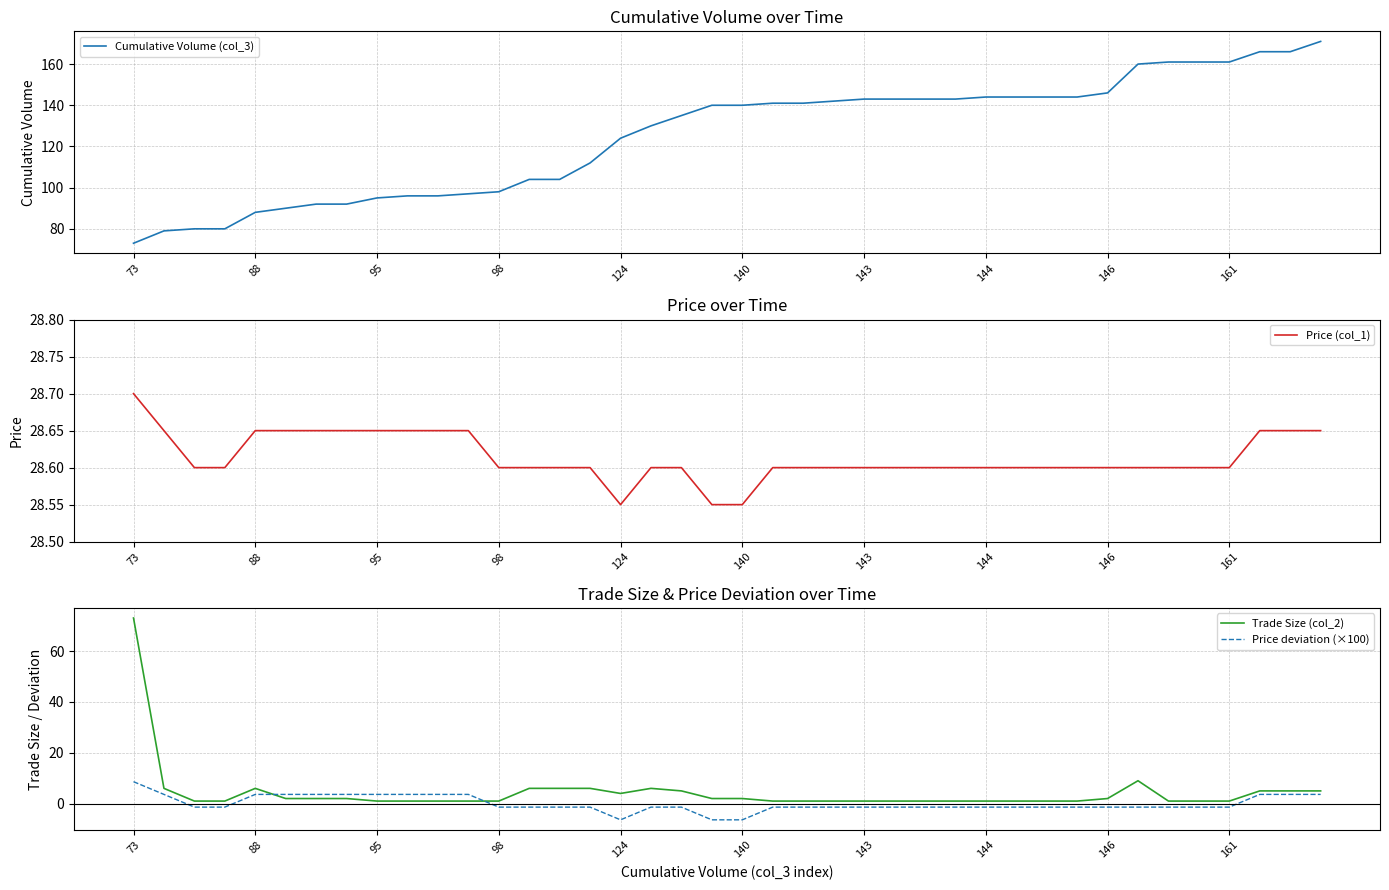

What is the sum of all Cumulative Volume (col_3) values?

5009